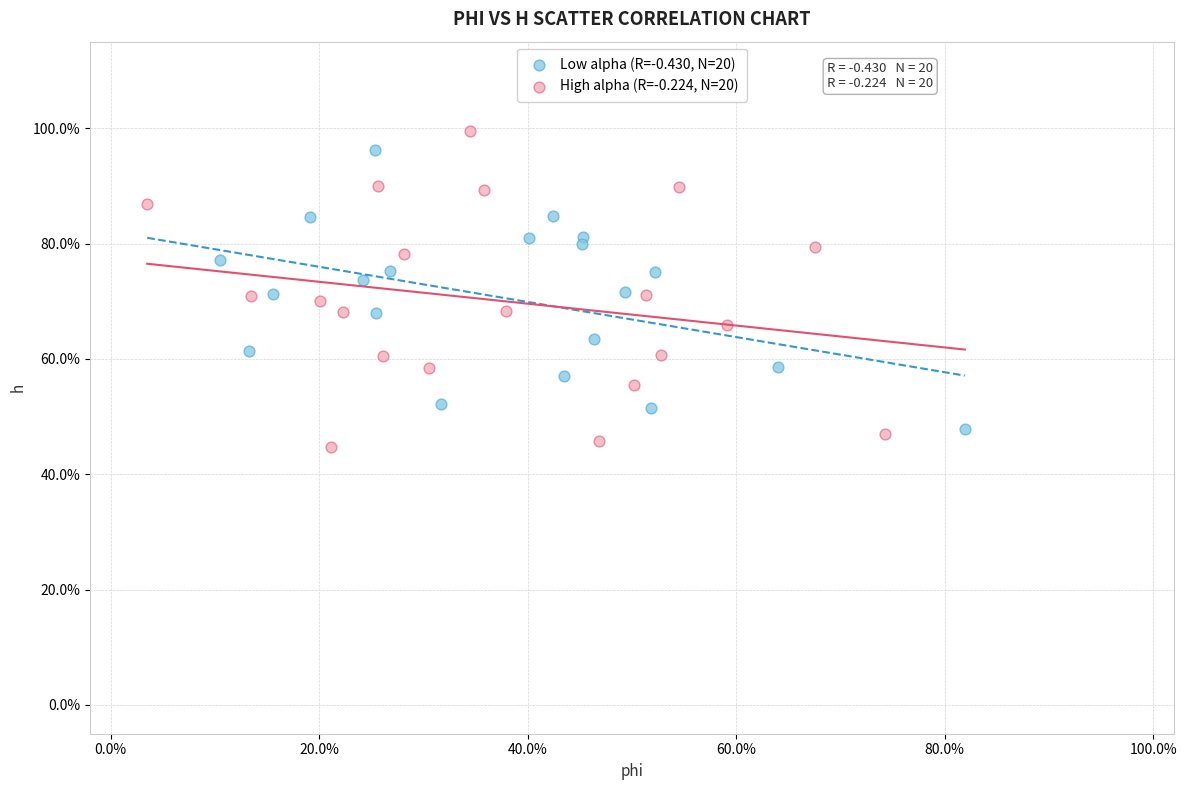

What are all the series names shown in the legend?

Low alpha (R=-0.430, N=20), High alpha (R=-0.224, N=20)